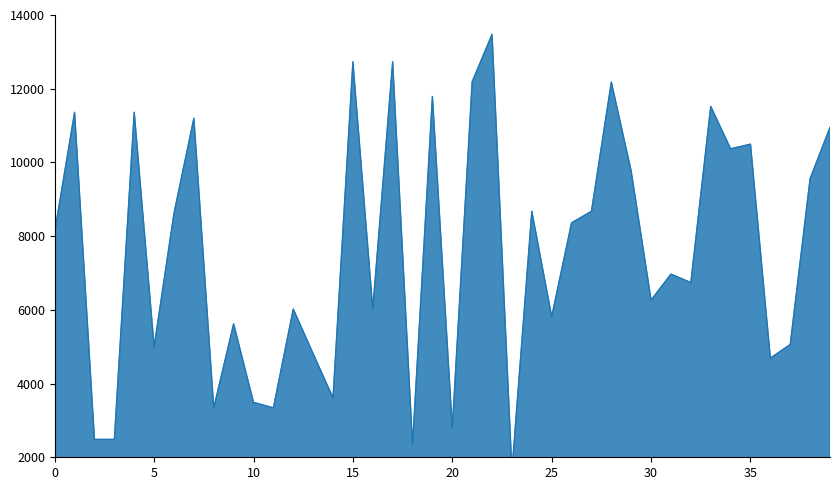

What is the average value?

7566